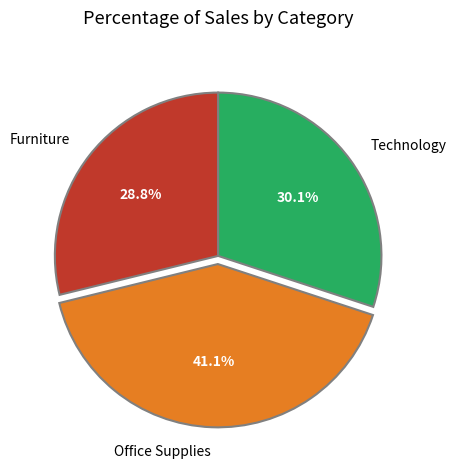

Count the number of slices in the pie.

3